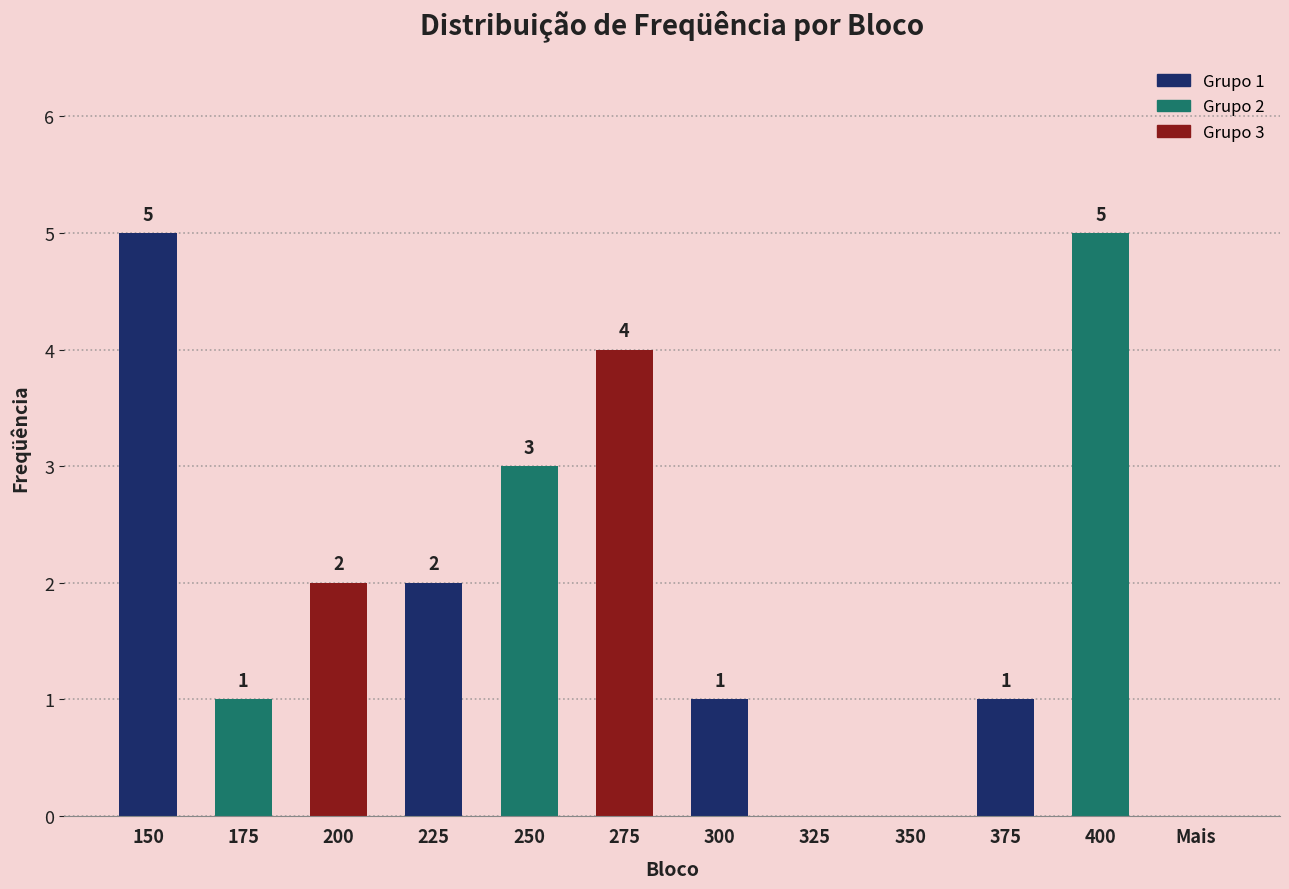

What is the greatest value displayed?

5